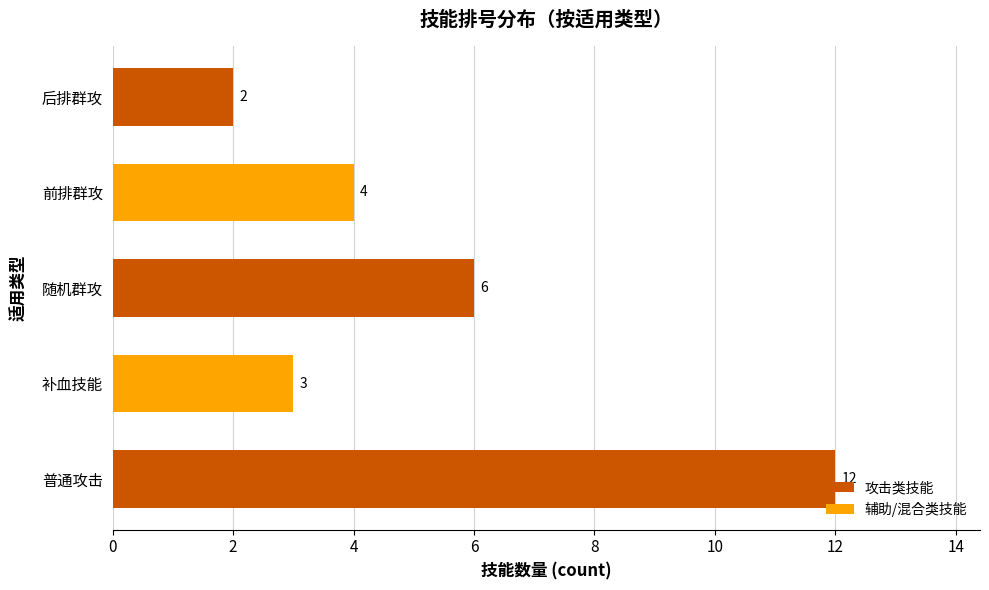

Is it true that the value at 后排群攻 is 1?

False